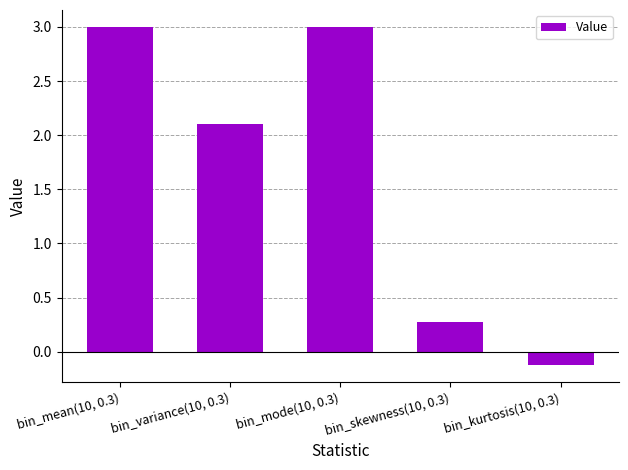

The chart shows a value of 0.7 at bin_variance(10, 0.3). True or false?

False